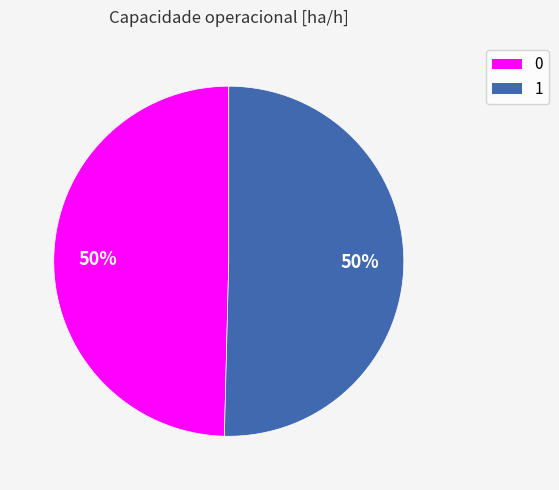

Combined, do 0 and 1 account for over 50%?

Yes